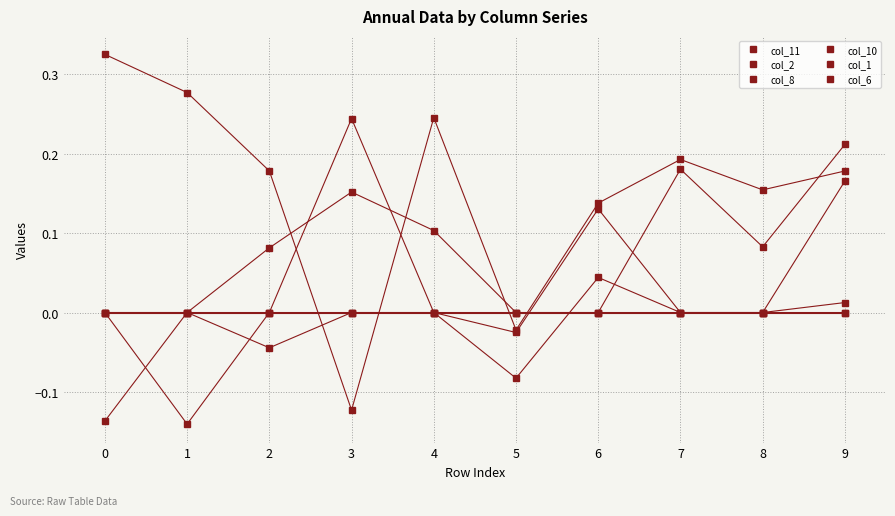

What is the value of the col_11 point at the 10th from the left?

0.2